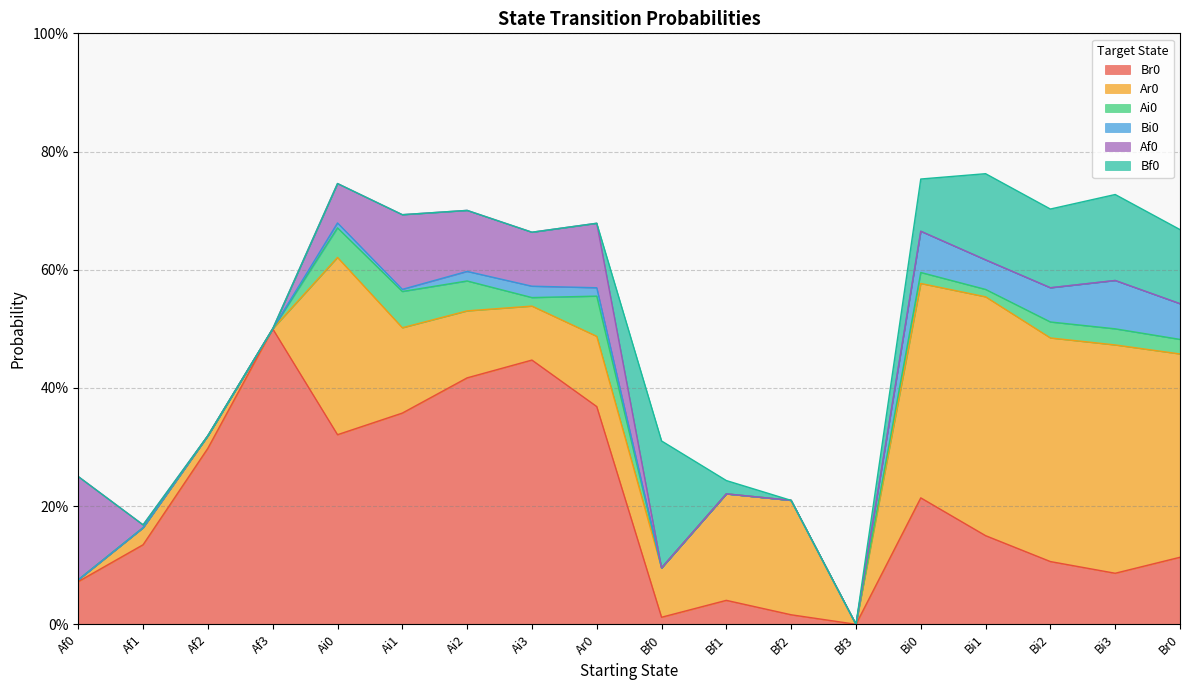

What is the label of the 9th point from the left?

Ar0